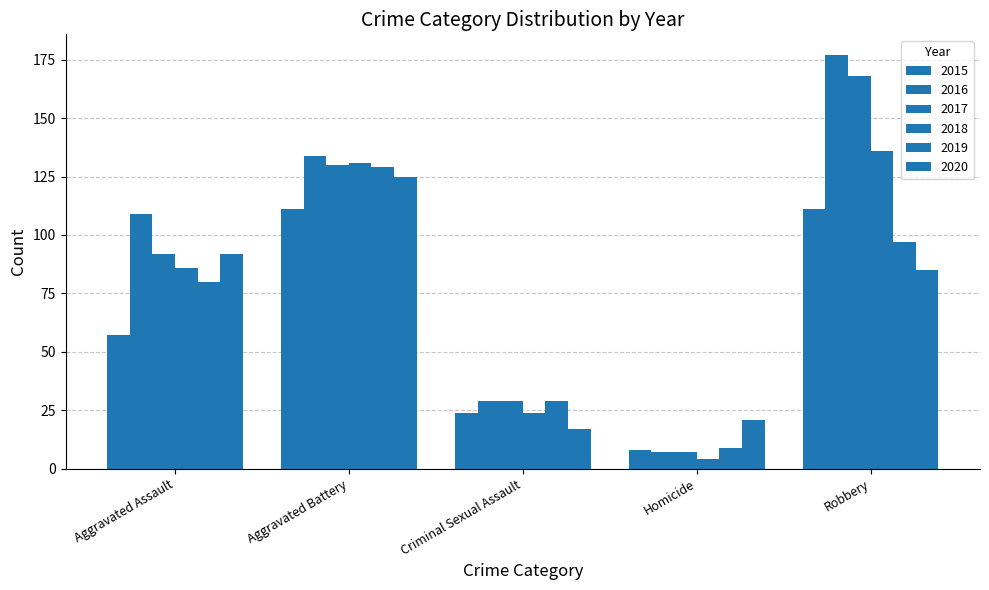

Which category has the highest value in the 2019 series?

Aggravated Battery